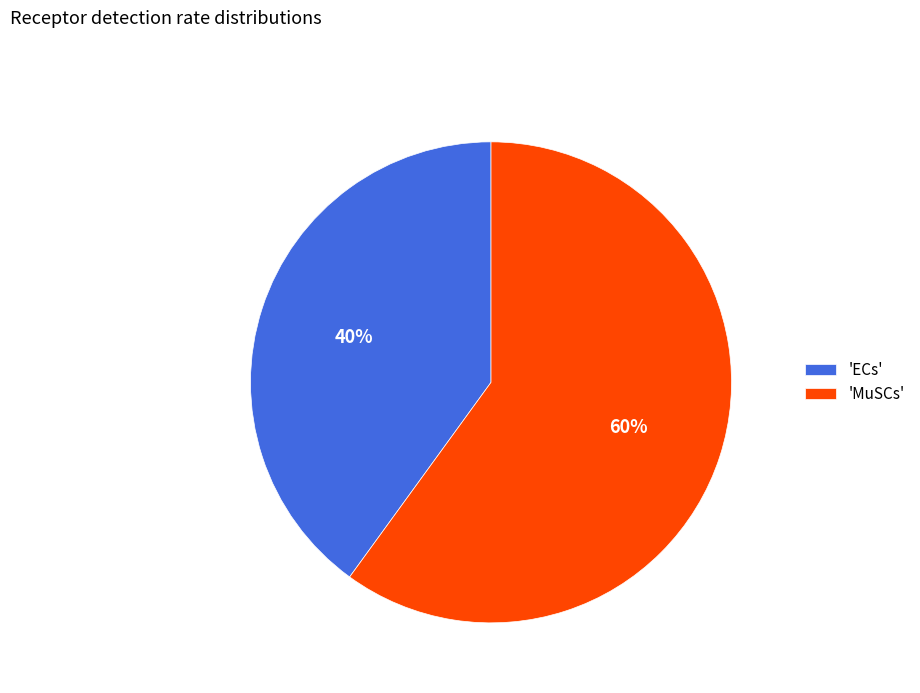

Is the sum of 'ECs' and 'MuSCs' greater than half?

Yes